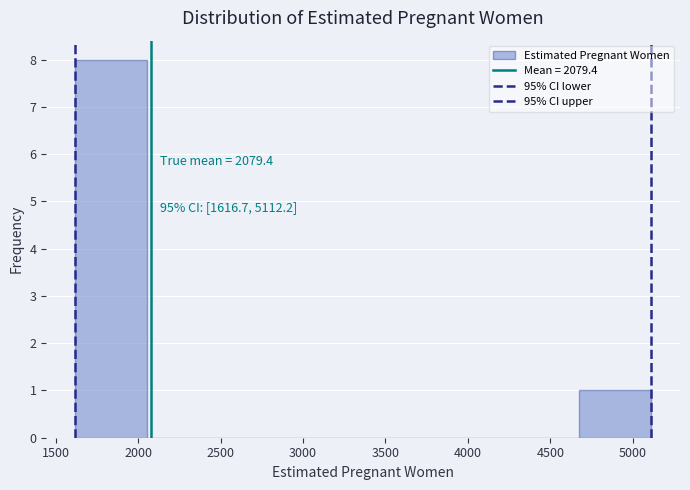

Which range on the x-axis has the tallest bar?

1600 to 2050